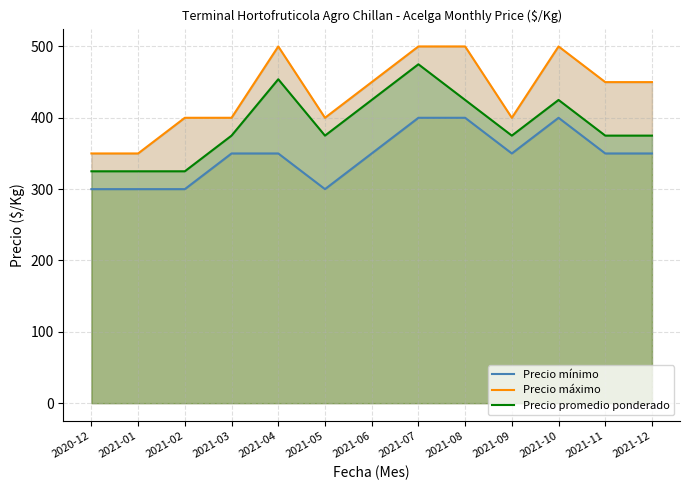

What value does the Precio promedio ponderado series have at 2021-12?

375